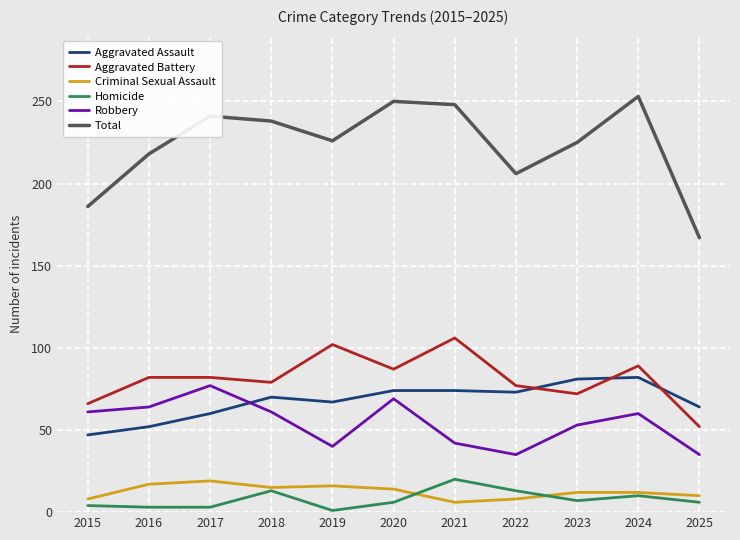

Rank the series at 2021 from lowest to highest value.

Criminal Sexual Assault, Homicide, Robbery, Aggravated Assault, Aggravated Battery, Total